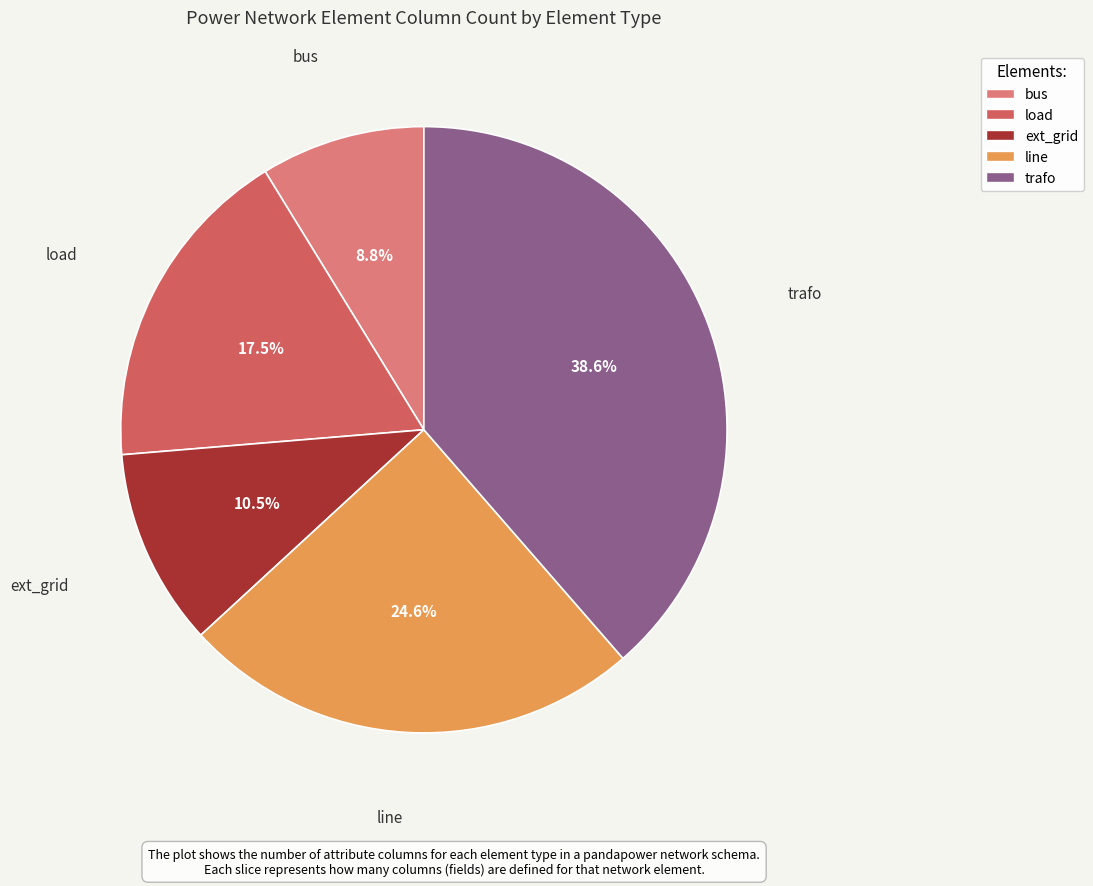

To the nearest percent, what portion does bus represent?

9%